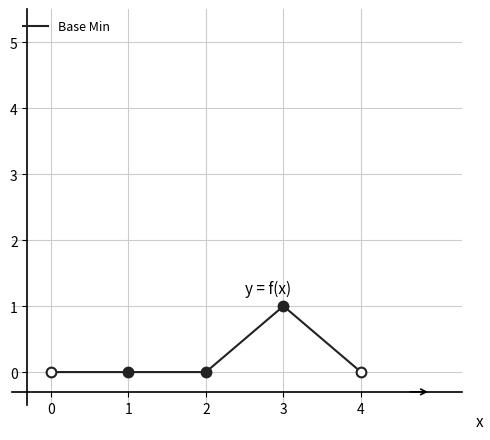

Reading right to left, what are all the values shown in this chart?

4=0	3=1	2=0	1=0	0=0